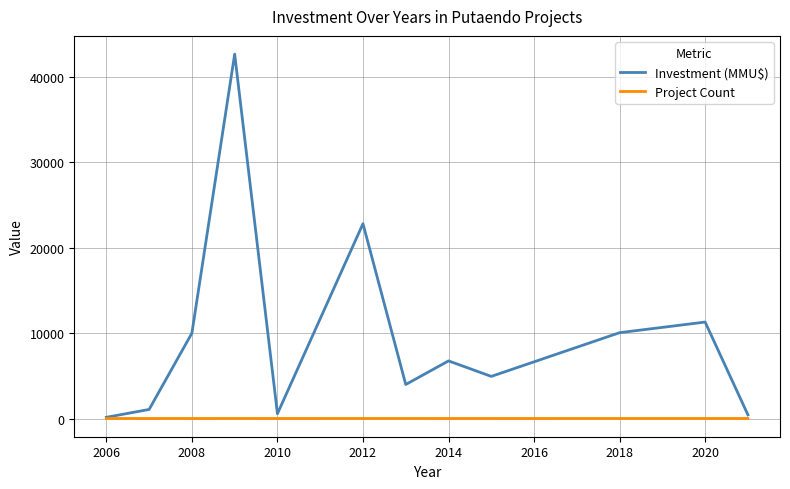

What is the maximum value shown in the chart?

42694